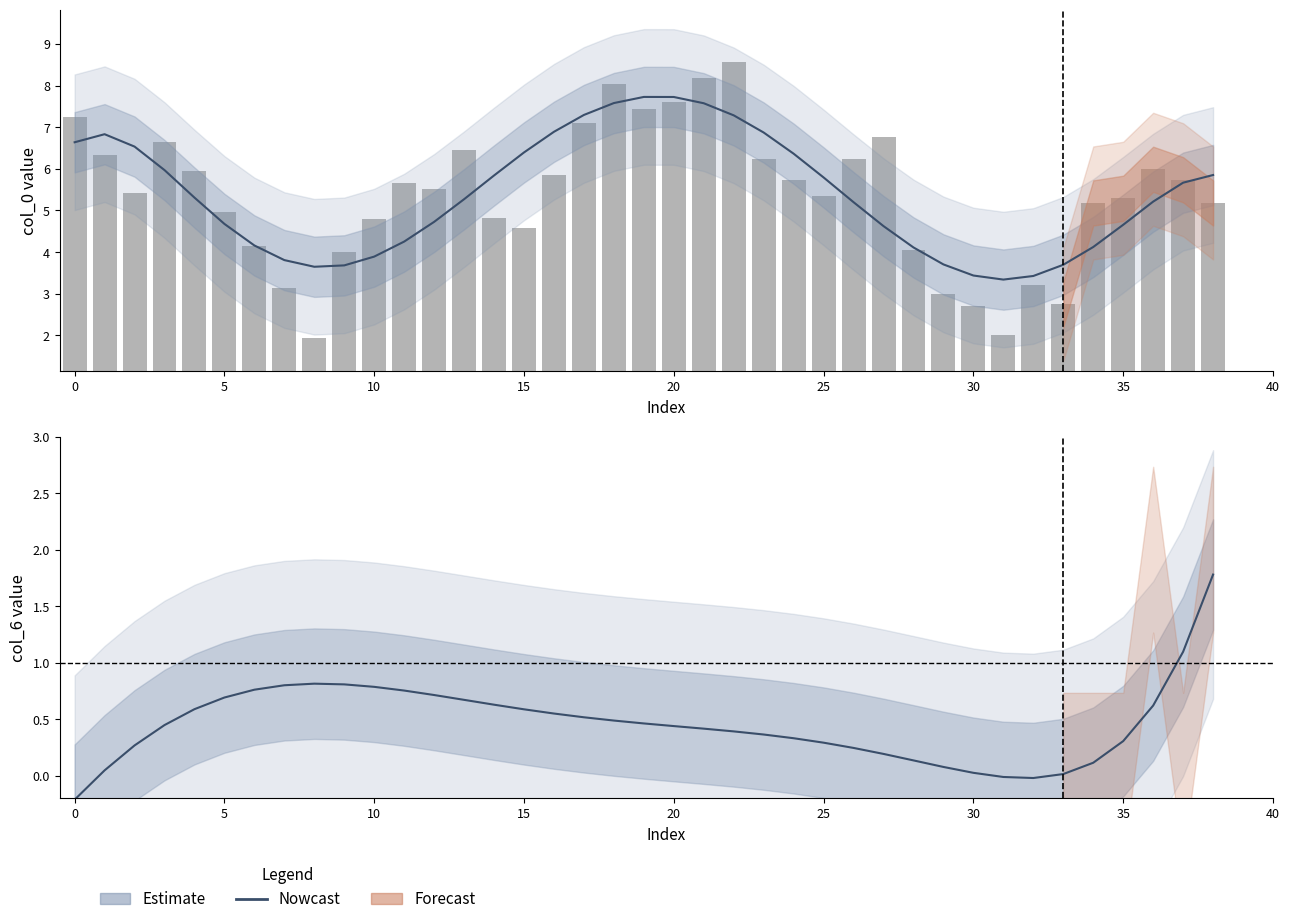

At which category is the sum across all series the highest?

22